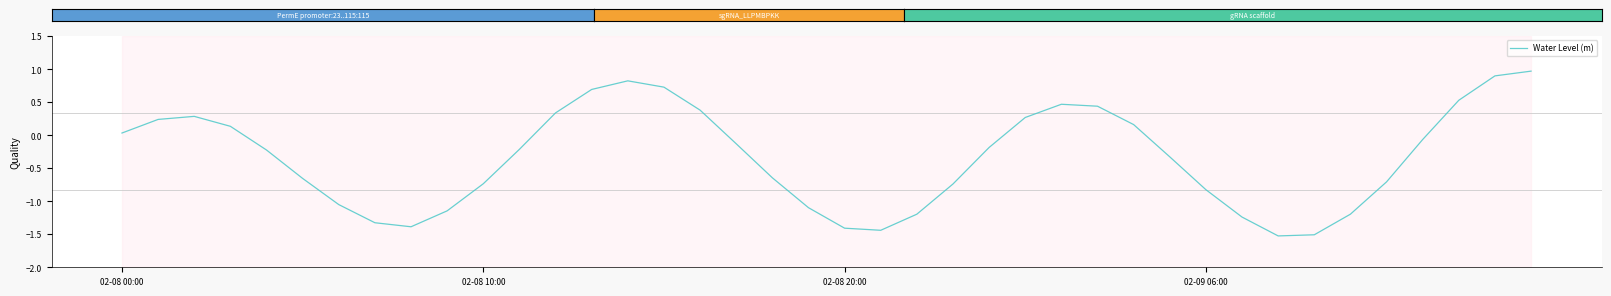

What is the maximum value shown in the chart?

1.0